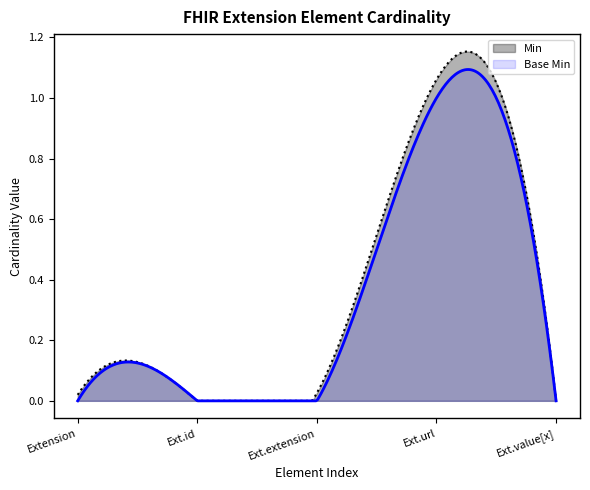

What are all the series names shown in the legend?

Min, Base Min